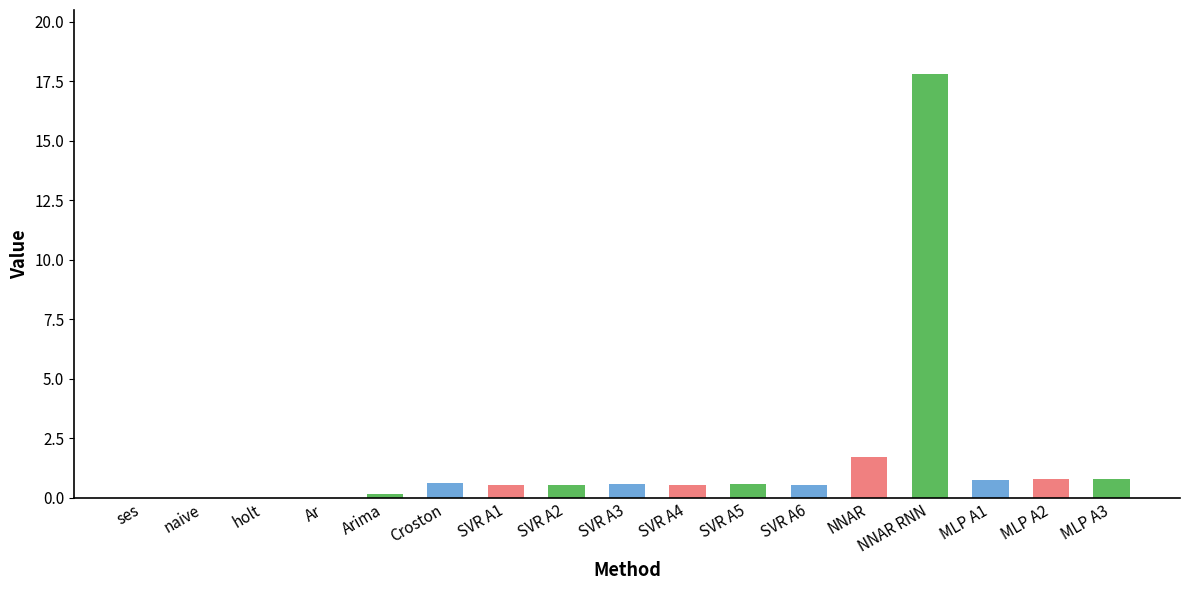

What is the maximum value shown in the chart?

17.8